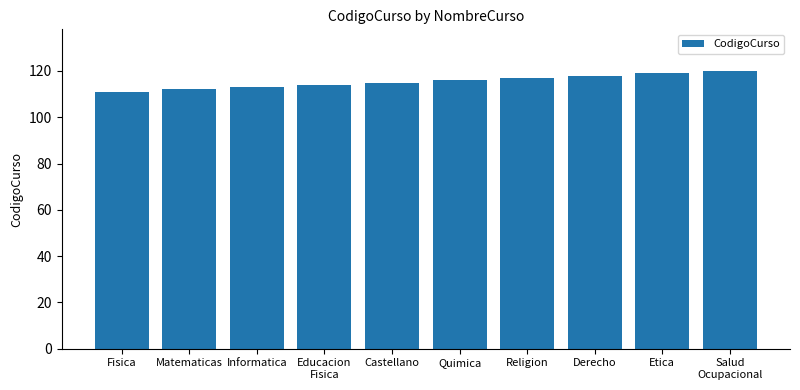

How many values are between 113 and 118?

6